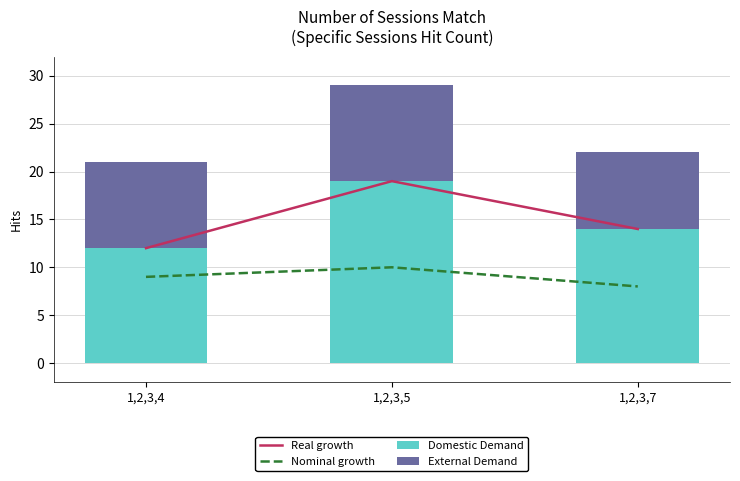

What is the difference between the highest and lowest values at 1,2,3,5?

9